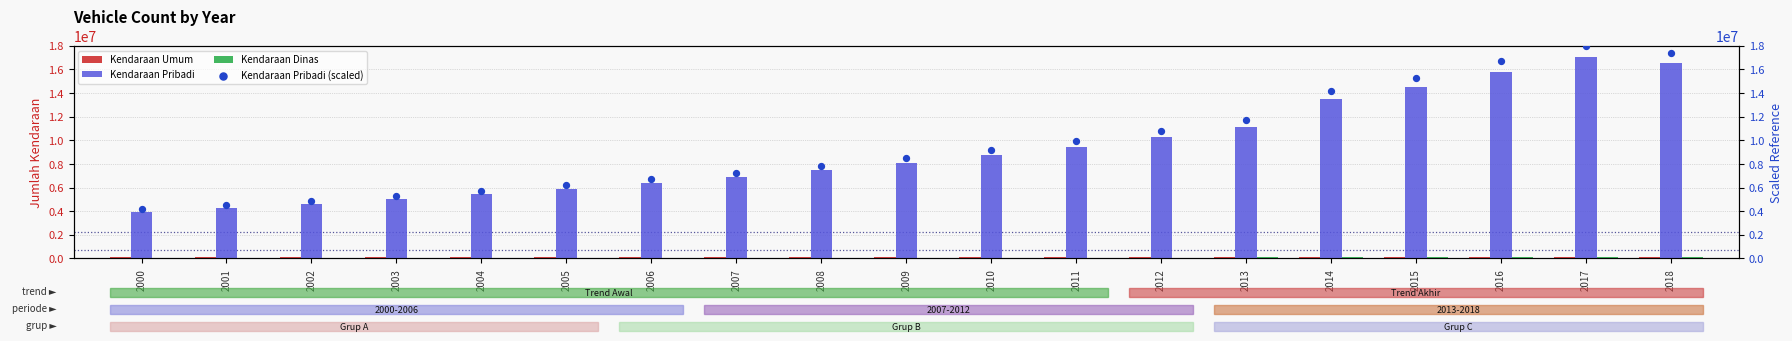

What are all the series names shown in the legend?

Kendaraan Umum, Kendaraan Pribadi, Kendaraan Dinas, Kendaraan Pribadi (scaled)